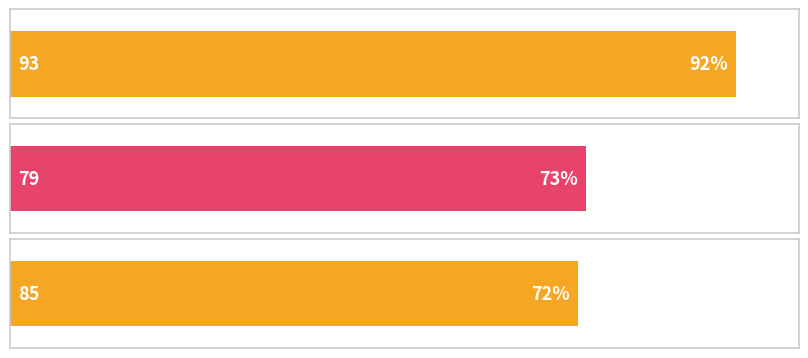

True or false: the data shows 72 at 85.

True